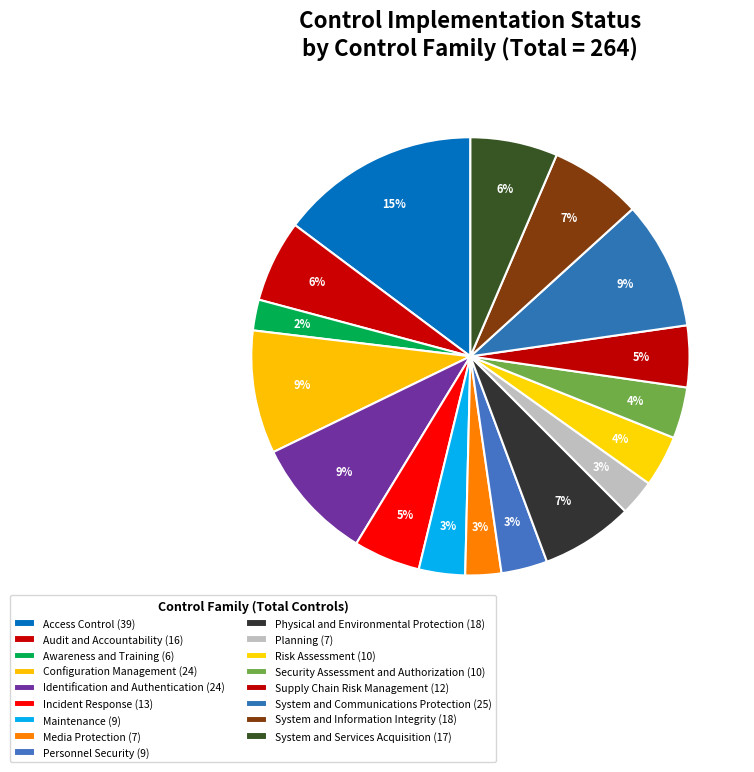

How many slices are in this pie chart?

17